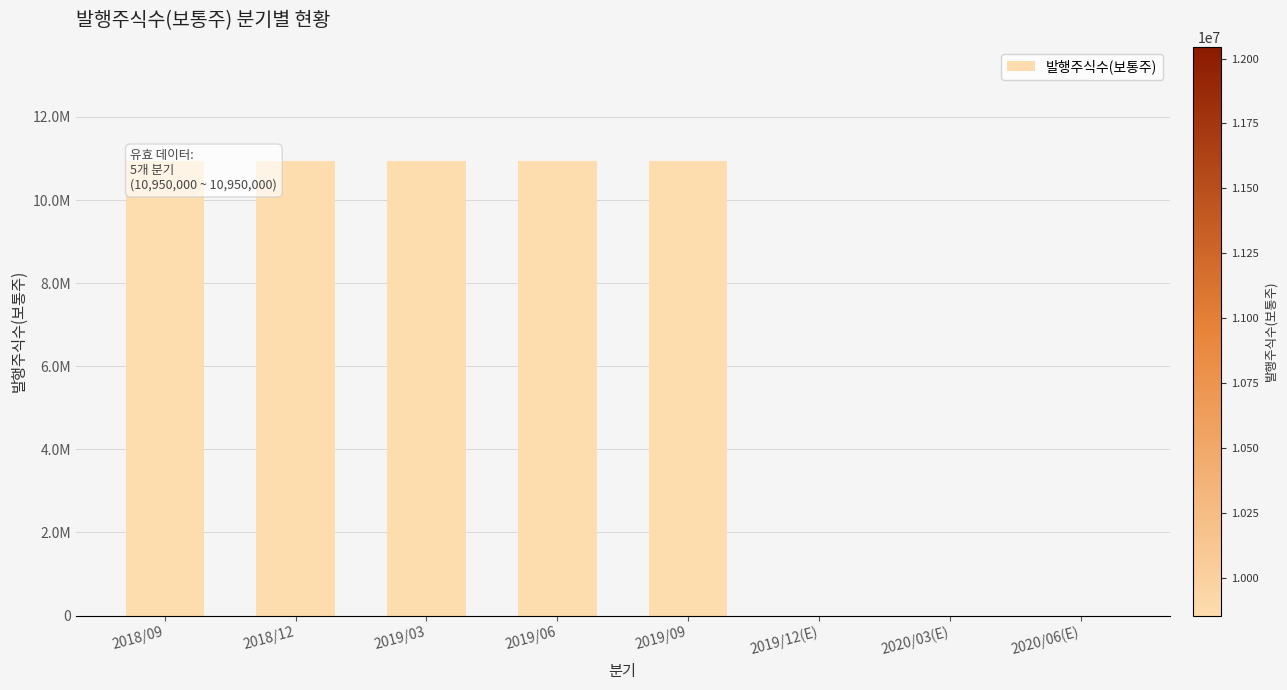

List the labels in order of value, smallest first.

2019/12(E), 2020/03(E), 2020/06(E), 2018/09, 2018/12, 2019/03, 2019/06, 2019/09